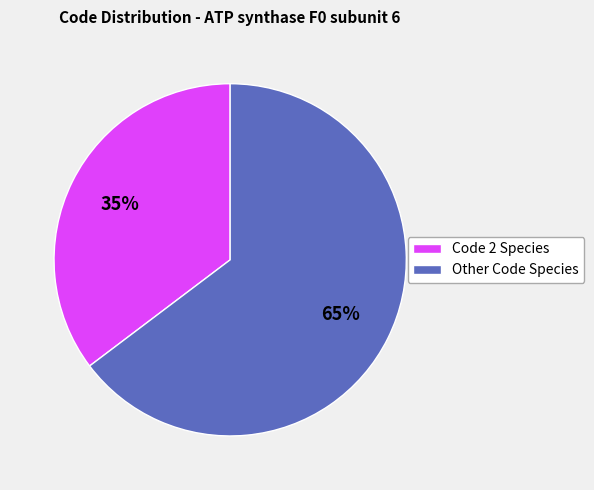

To the nearest percent, what is the average slice percentage?

50%